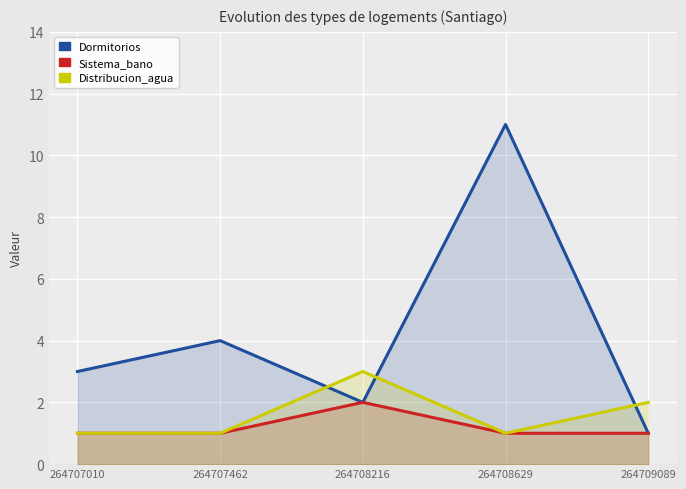

Reading right to left, list all the values displayed in this chart.

Dormitorios: 264709089=1	264708629=11	264708216=2	264707462=4	264707010=3
Sistema_bano: 264709089=1	264708629=1	264708216=2	264707462=1	264707010=1
Distribucion_agua: 264709089=2	264708629=1	264708216=3	264707462=1	264707010=1